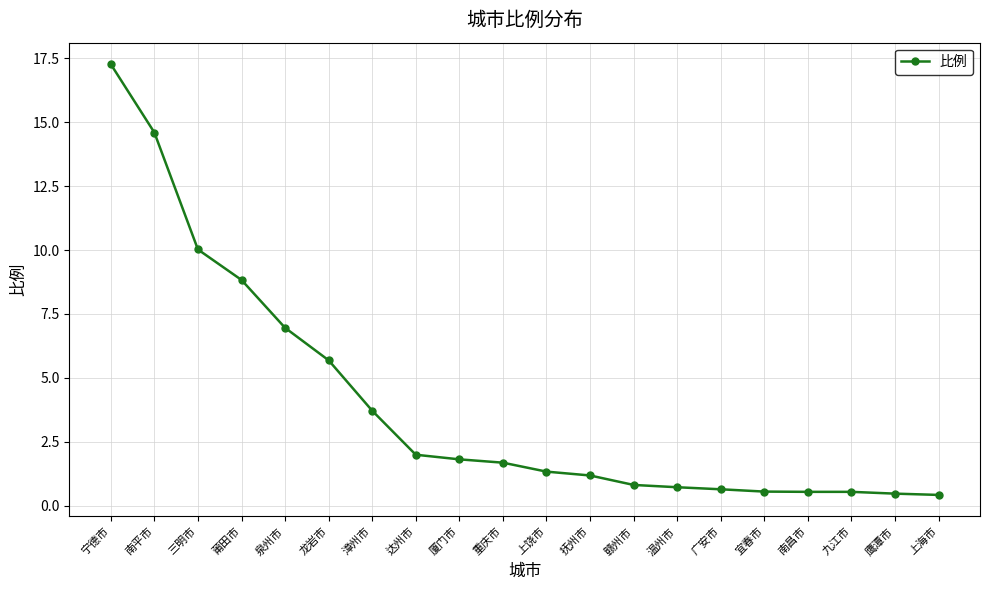

What is the maximum value shown in the chart?

17.3